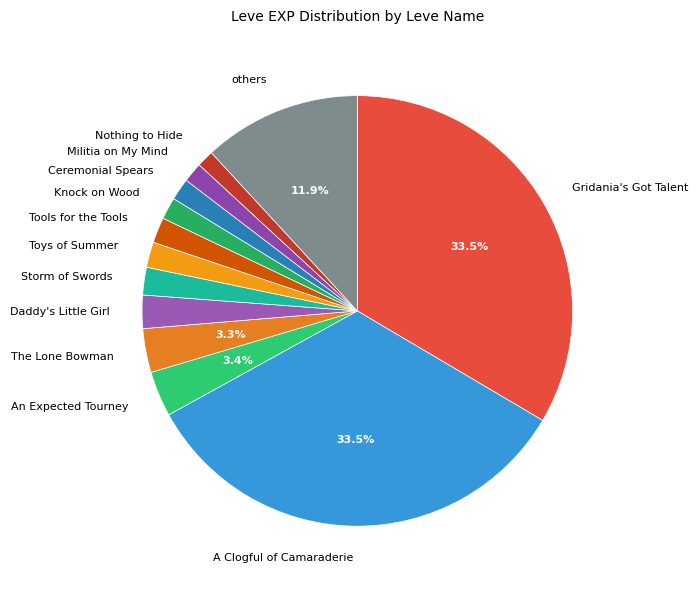

What is the ratio of the value at A Clogful of Camaraderie to the value at Gridania's Got Talent?

1.0